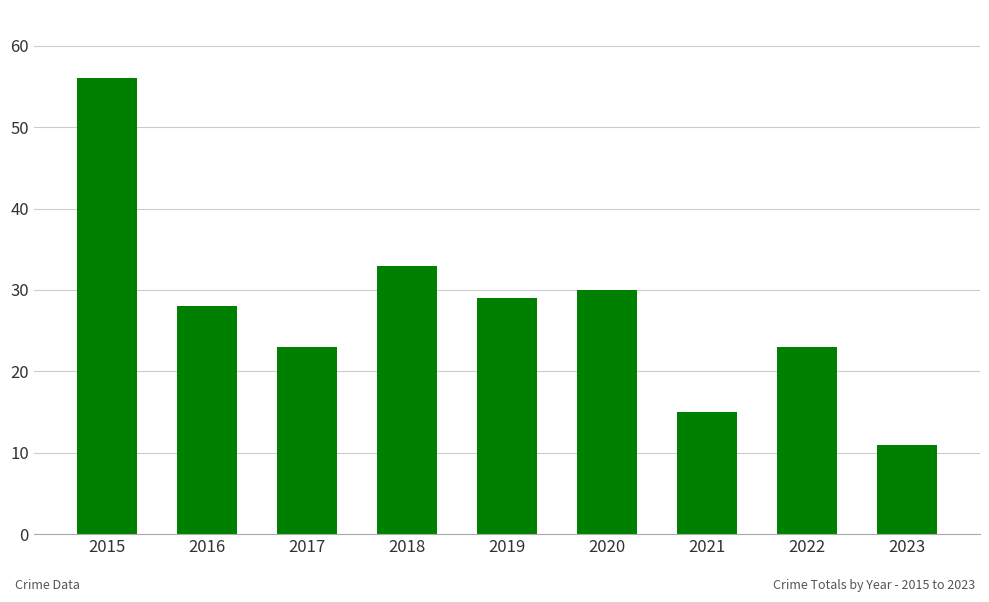

Which category has the highest value across all series?

2015